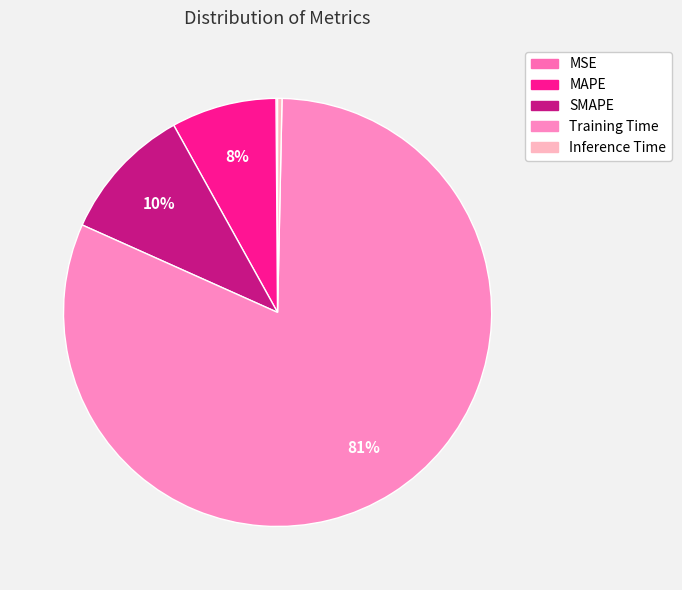

What portion of the pie excludes SMAPE?

89.8%